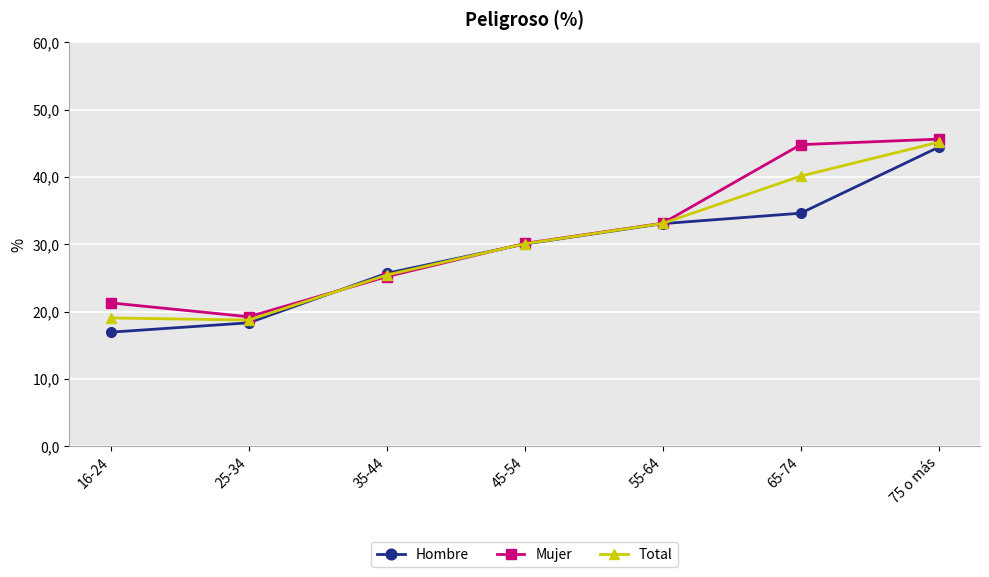

At which category does Mujer reach its first local valley?

25-34